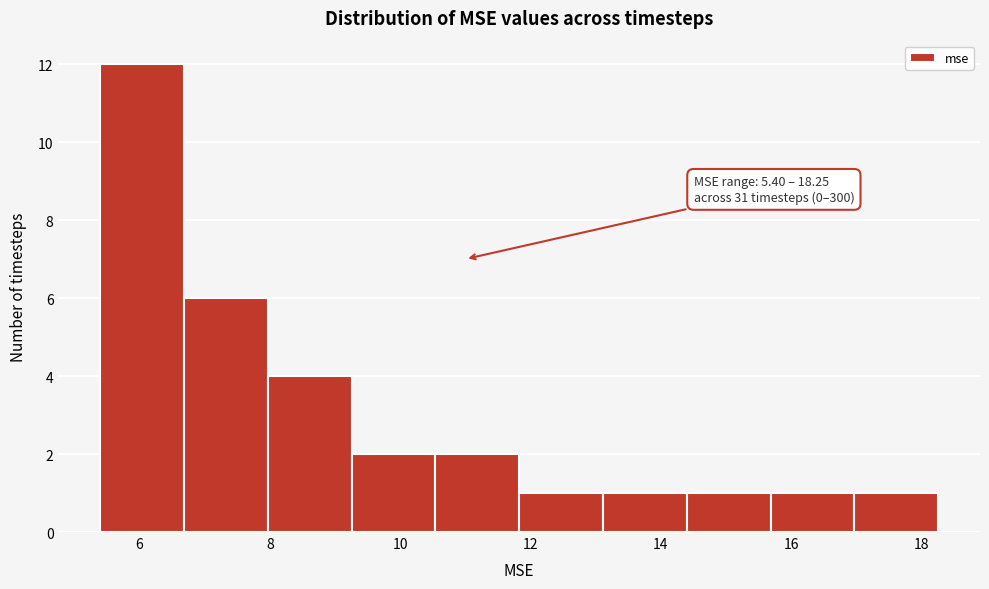

Over which range of the x-axis is the bar tallest?

5.4 to 6.6